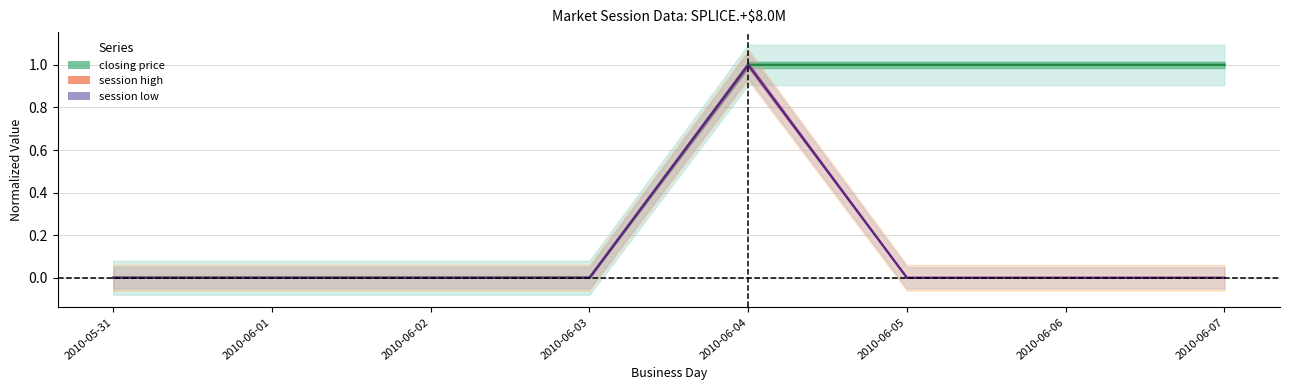

List the series in order of their peak value, highest first.

closing price, session high, session low